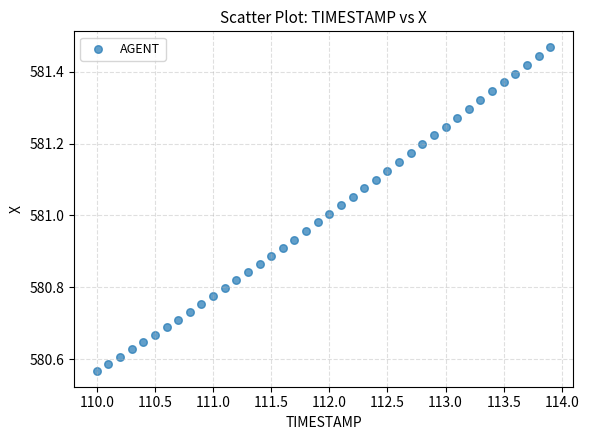

What is the range of X values (max minus min)?

3.9